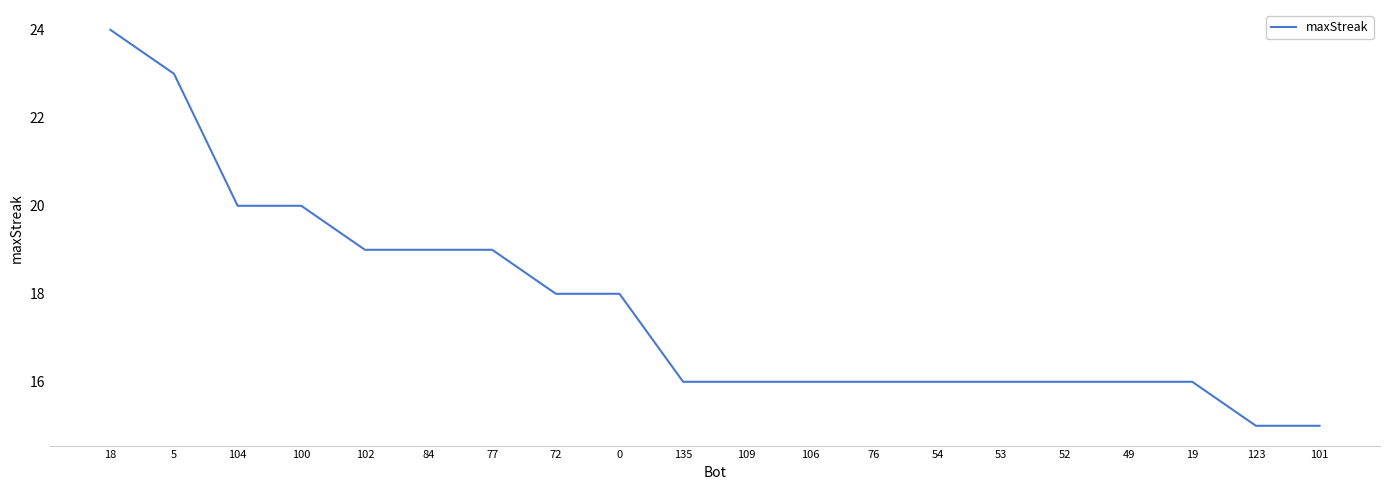

What position from the right is 49?

4